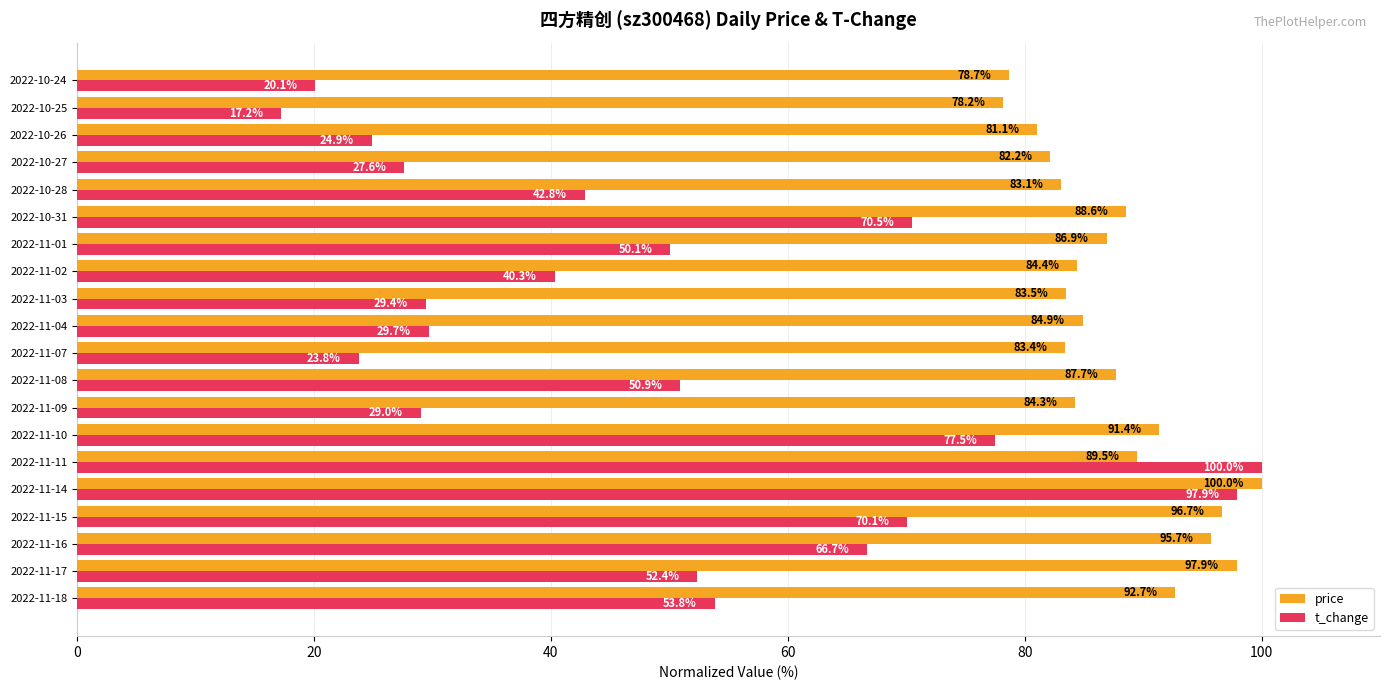

Which series has the widest spread of values?

t_change